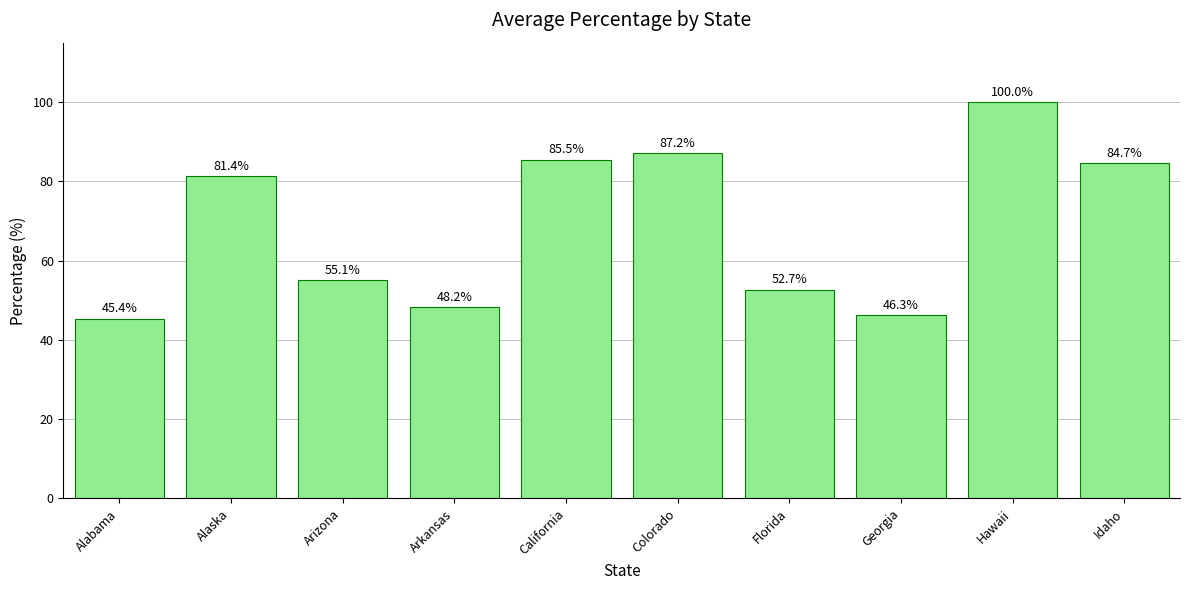

What is the value of the 2nd bar from the left?

81.4